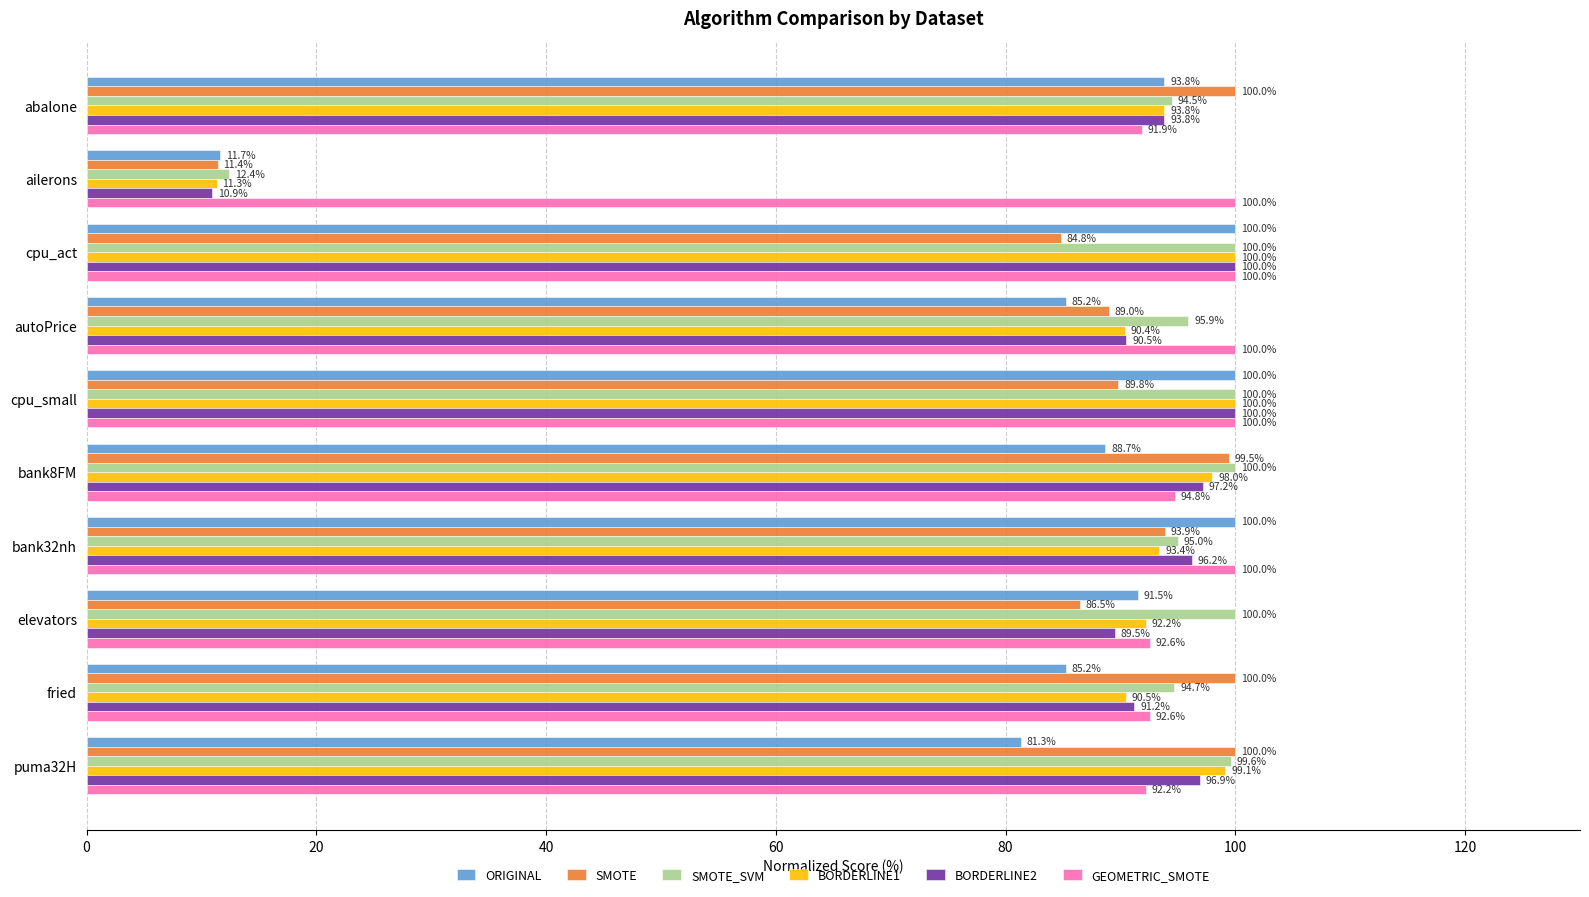

What is the smallest value displayed?

10.9